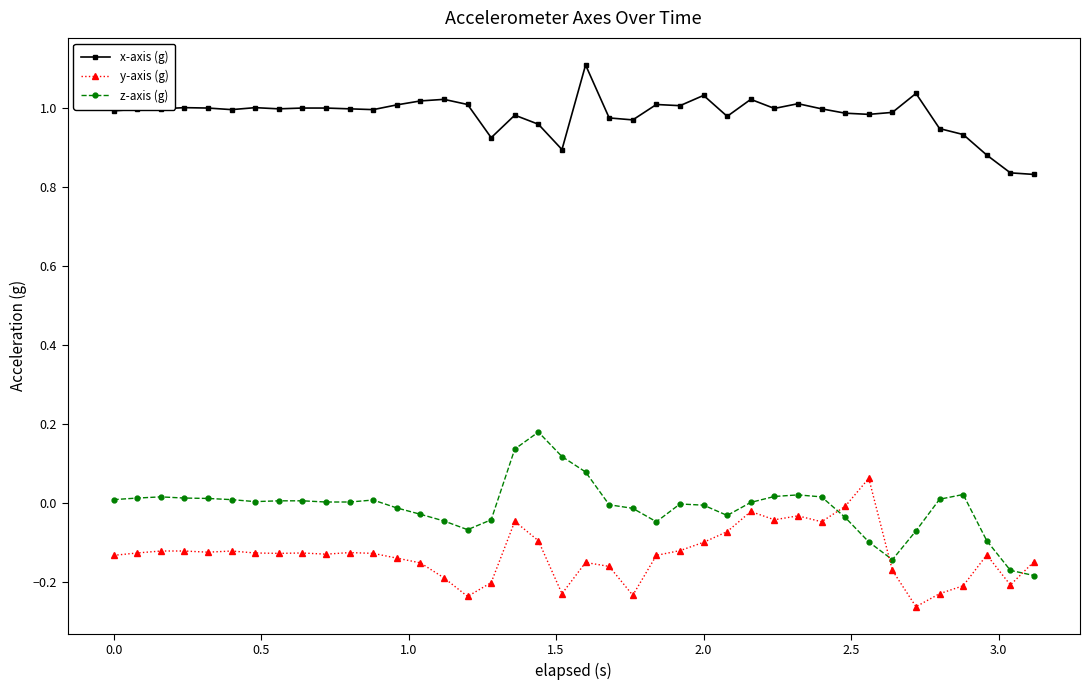

What is the difference between the maximum and minimum values in the z-axis (g) series?

0.4